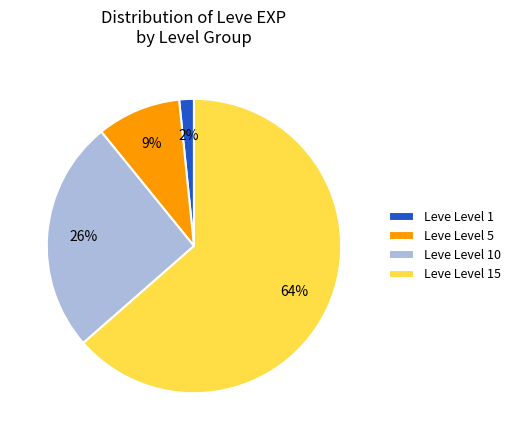

Which has a higher value, Leve Level 5 or Leve Level 10?

Leve Level 10